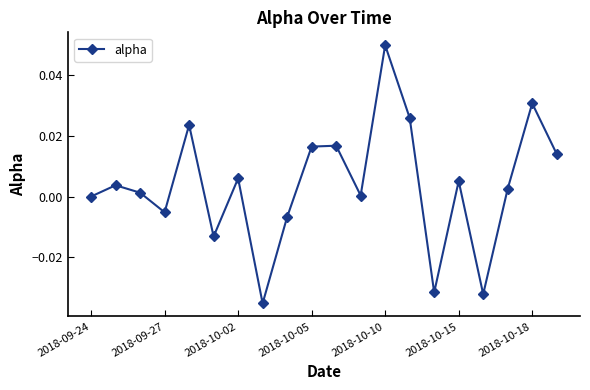

How many points are higher than both their immediate neighbors (excluding endpoints)?

7